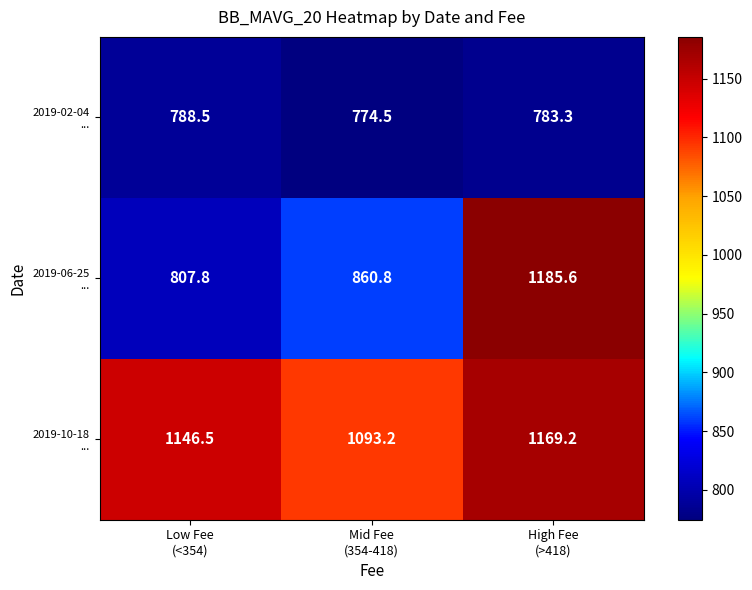

What is the greatest value displayed?

1185.6